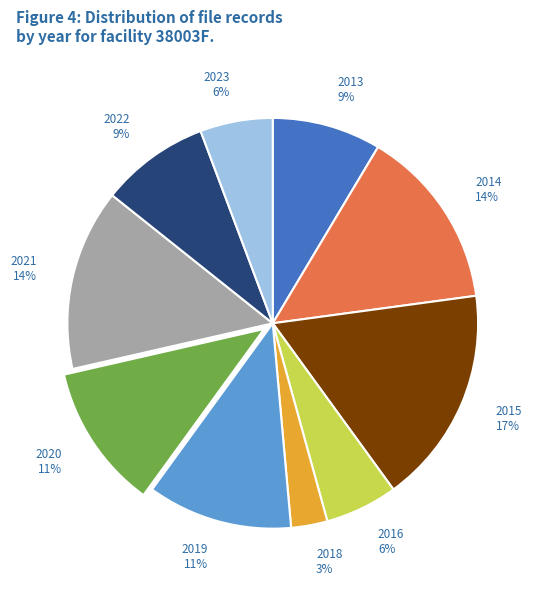

Is the sum of 2019 and 2015 greater than half?

No